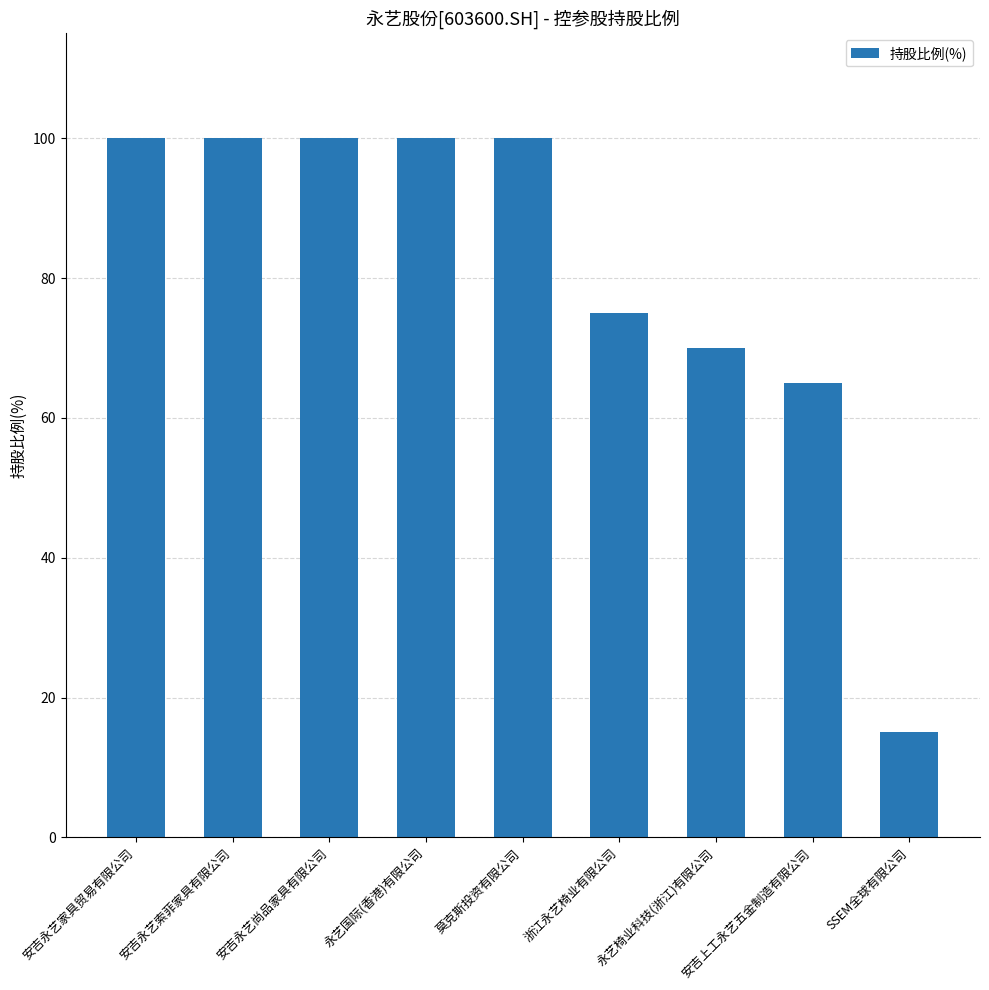

Reading left to right, transcribe all the data shown in this chart.

100	100	100	100	100	75	70	65	15